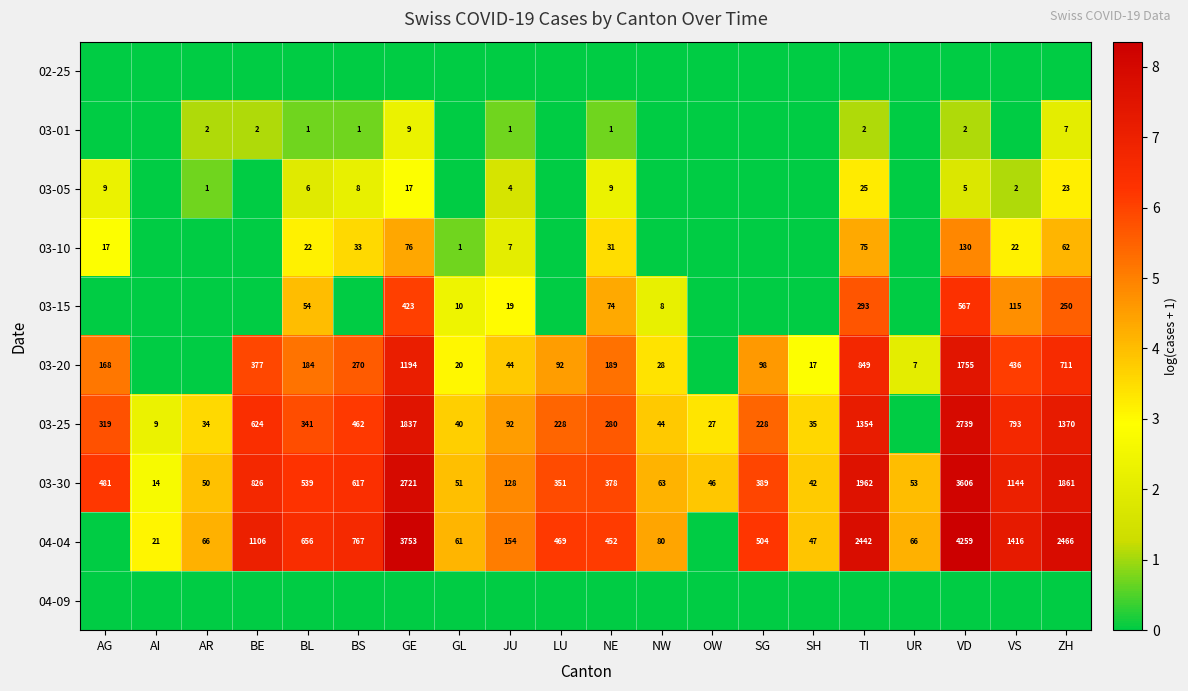

What is the sum of all 03-30 values?

15322